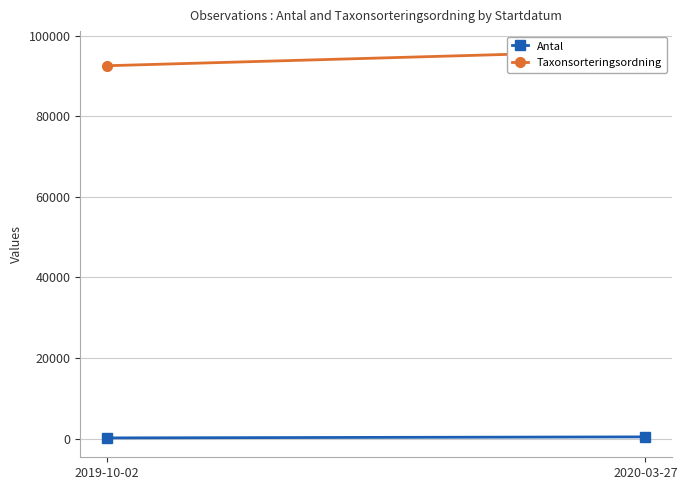

Is it true that Taxonsorteringsordning equals 42889 at 2020-03-27?

False